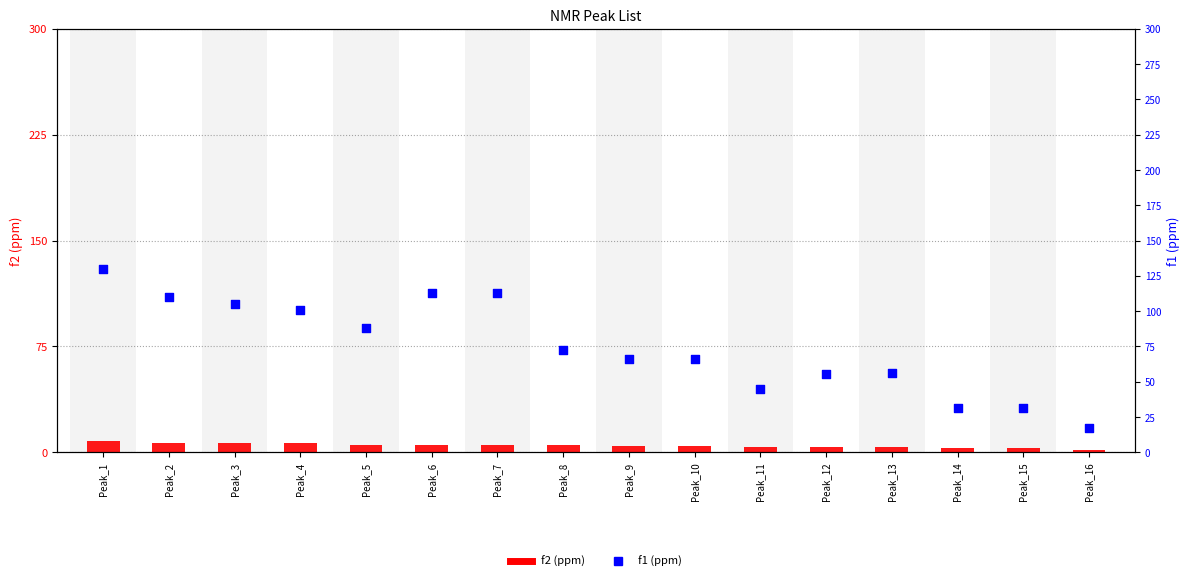

Which series reaches the minimum Y coordinate?

f2 (ppm)